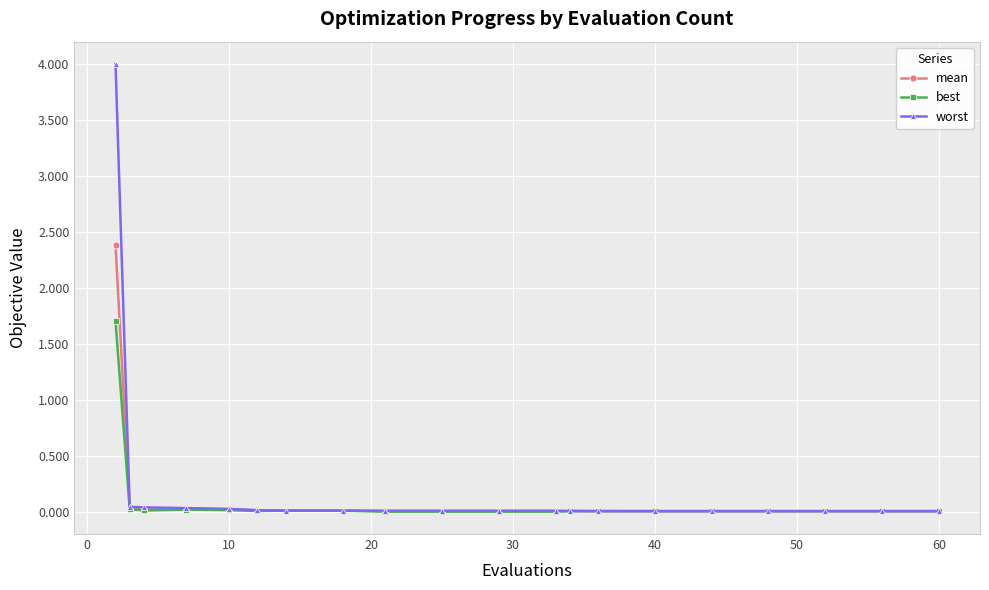

What is the average value of the worst series?

0.2